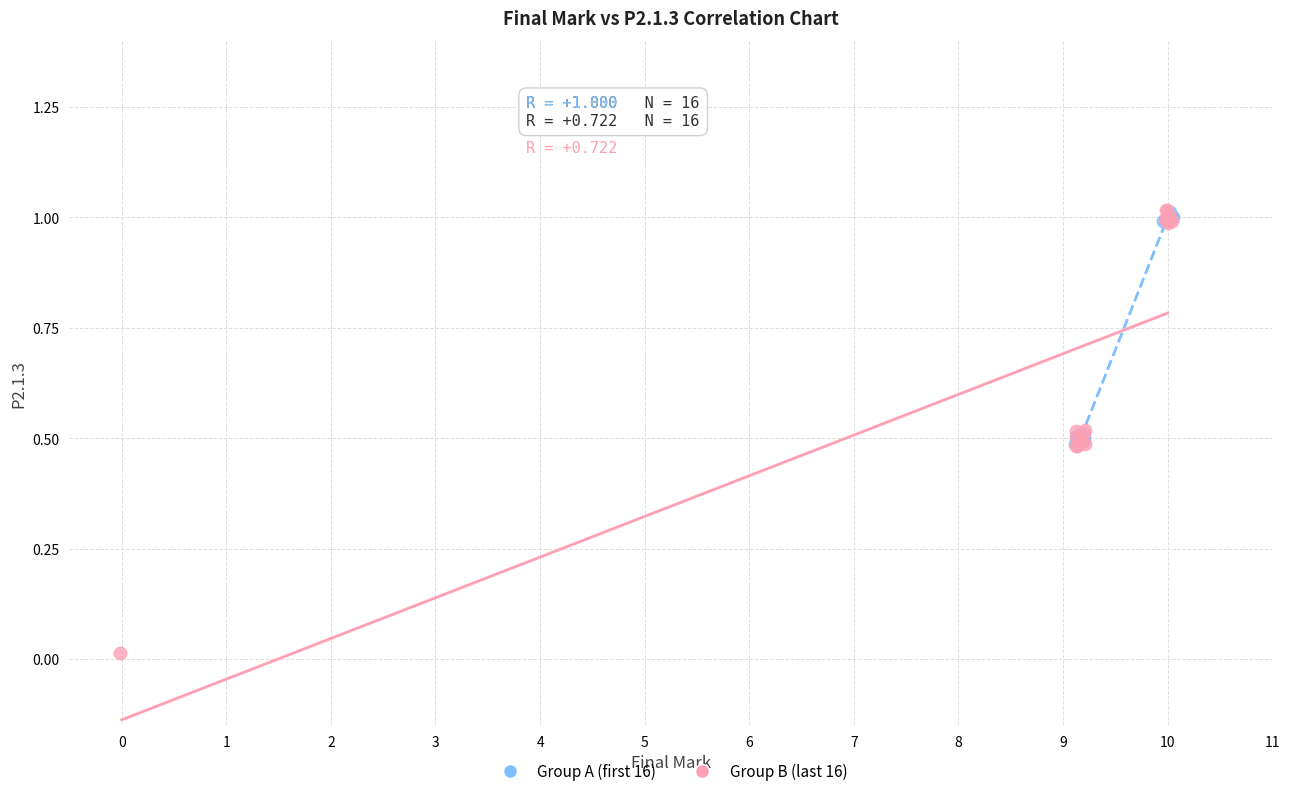

Which series has the widest spread of Y values?

Group B (last 16)